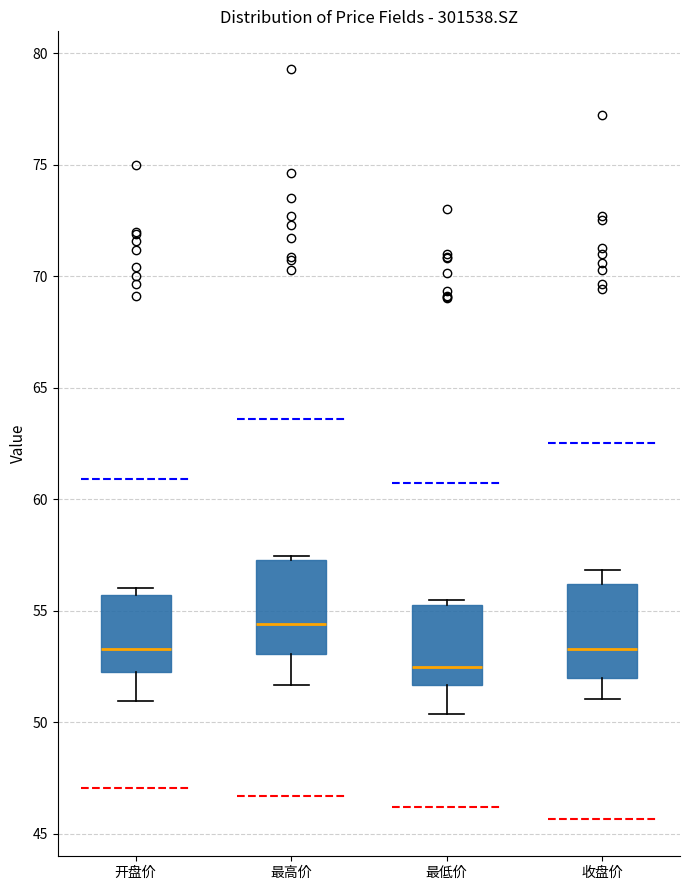

Where does the lower whisker of the box for 最高价 end on the y-axis? The values are not printed on the chart, so give them approximately, as read against the axis.

51.5